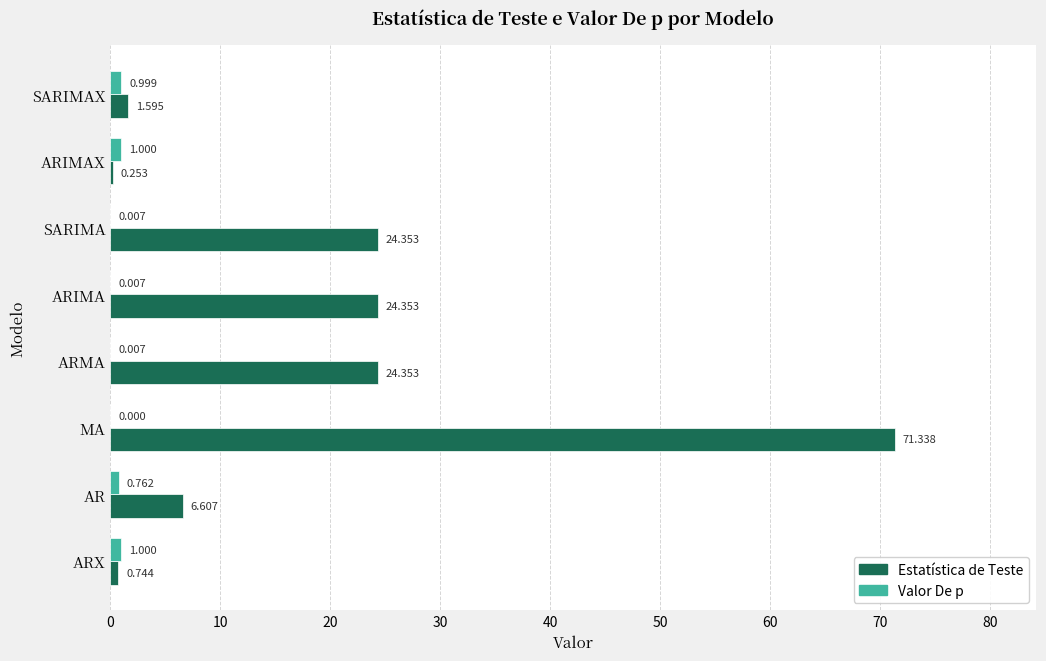

How many data points does each series have?

8